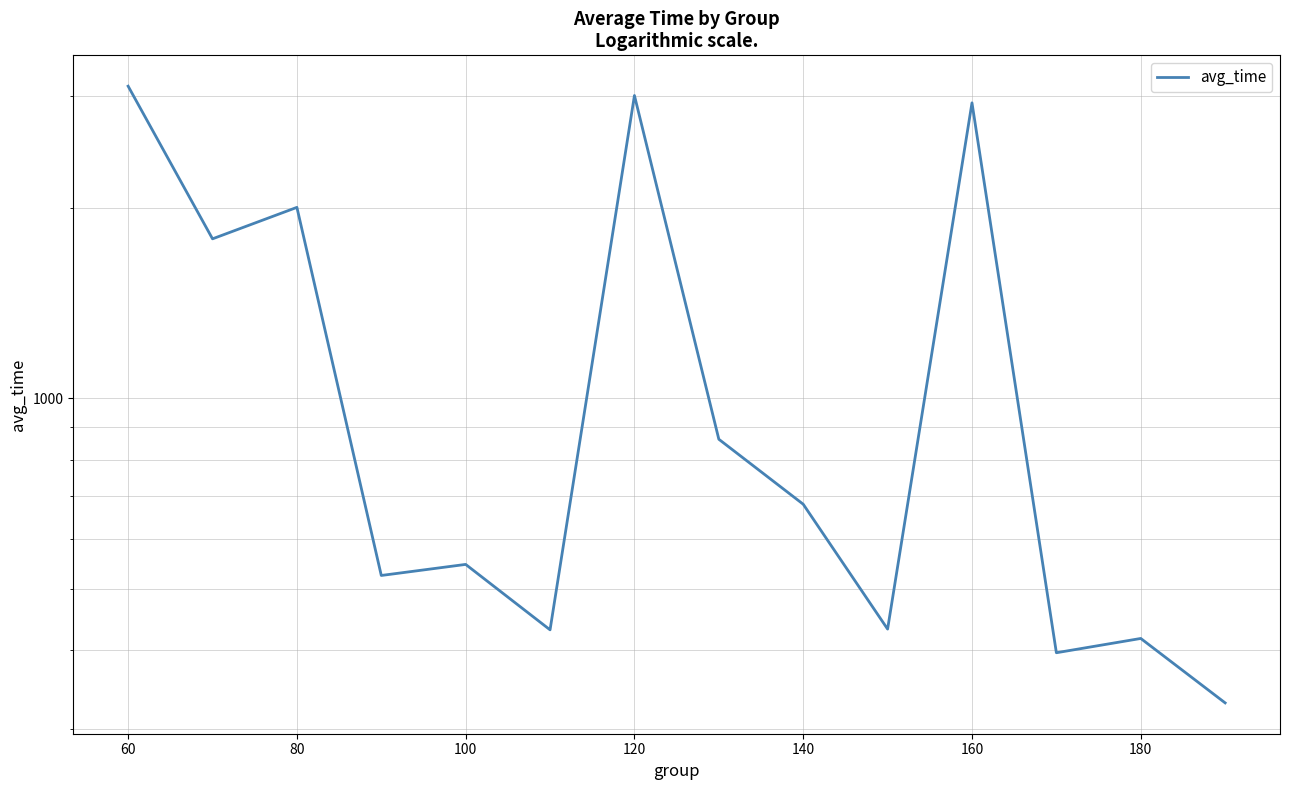

Reading left to right, list all the values displayed in this chart.

3114.4	1786.8	2003.6	524.8	546.4	430.6	3010.3	861.6	680.2	431.8	2931.0	396.2	417.3	330.1